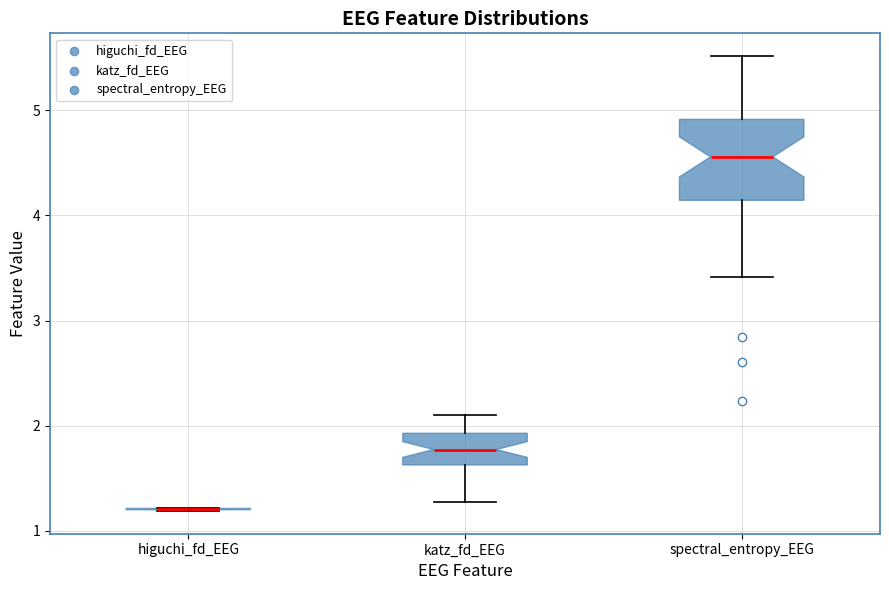

Reading left to right, transcribe this box plot: for each box, give where its median line is, the range the box spans, and where its two whiskers end, as read against the y-axis. The values are not printed on the chart, so give them approximately, as read against the axis.

higuchi_fd_EEG: box collapsed to a line at 1.2, whiskers 1.2 to 1.2
katz_fd_EEG: median 1.8, box 1.6 to 1.9, whiskers 1.3 to 2.1
spectral_entropy_EEG: median 4.6, box 4.1 to 4.9, whiskers 3.4 to 5.5